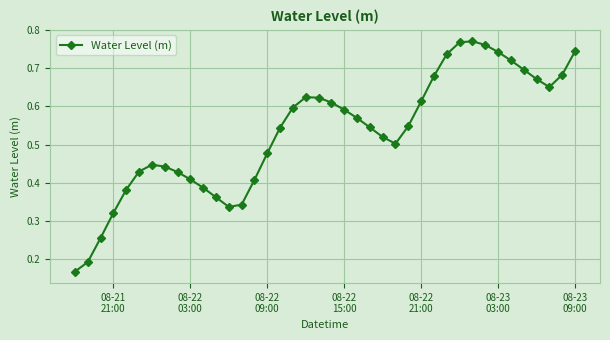

How many points are lower than both their immediate neighbors (excluding endpoints)?

3